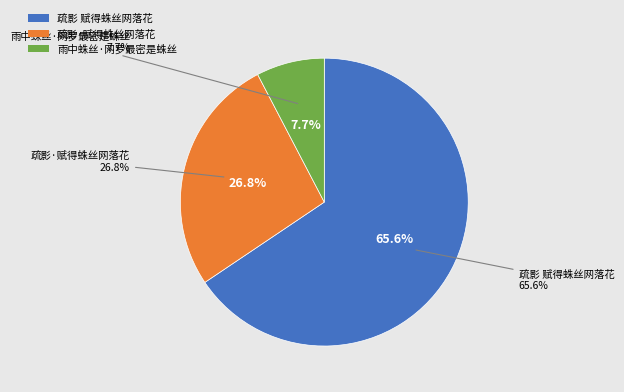

Approximately how many times larger is the value at 疏影·赋得蛛丝网落花 compared to 雨中蛛丝·网罗最密是蛛丝?

3.5